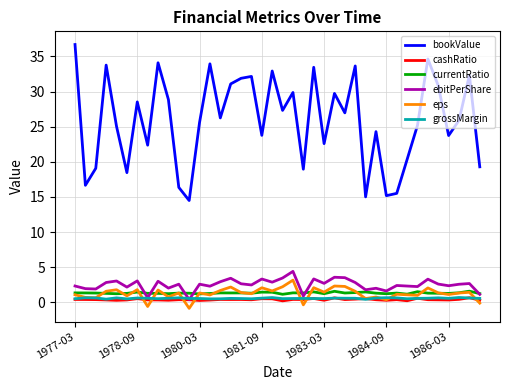

True or false: cashRatio and bookValue intersect in this chart.

False